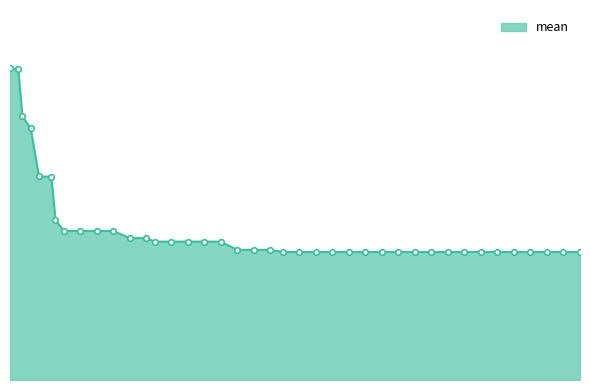

Reading left to right, extract all data points from this chart.

3.5	3.5	3.0	2.9	2.3	2.3	1.8	1.7	1.7	1.7	1.7	1.6	1.6	1.6	1.6	1.6	1.6	1.6	1.5	1.5	1.5	1.5	1.5	1.5	1.5	1.5	1.5	1.5	1.5	1.5	1.5	1.5	1.5	1.5	1.5	1.5	1.5	1.5	1.5	1.5